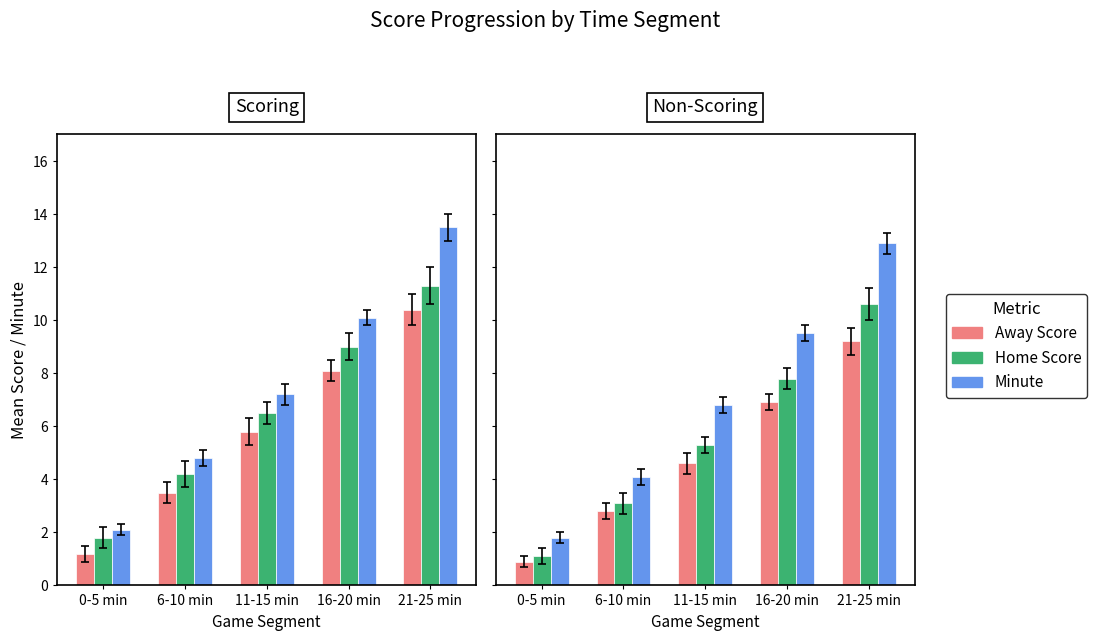

Rank the series by their average value, from lowest to highest.

Away Score, Home Score, Minute